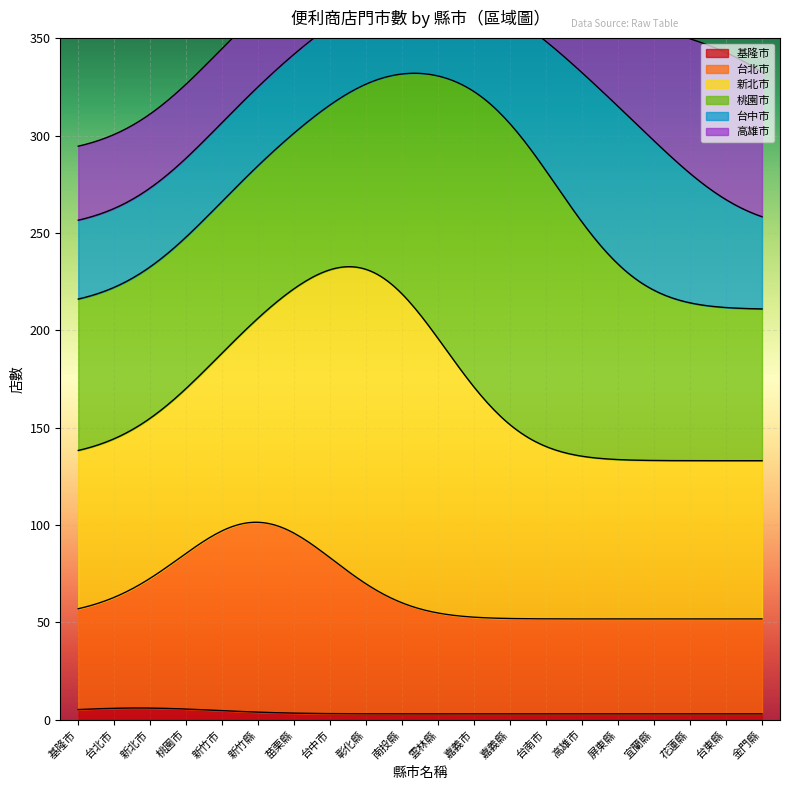

List the series in order of their peak value, highest first.

新北市, 桃園市, 台北市, 台中市, 高雄市, 基隆市